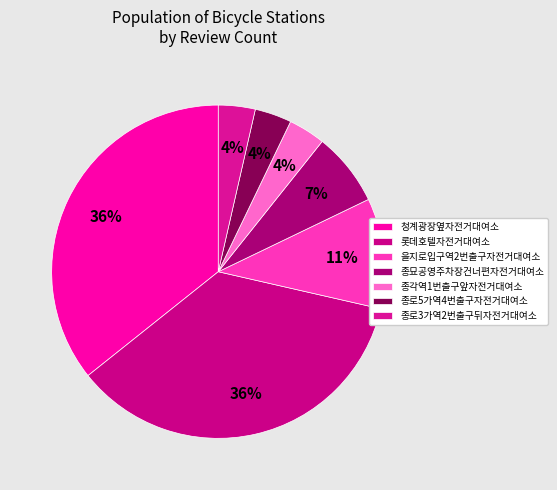

Which category has the smallest portion of the pie?

종각역1번출구앞자전거대여소